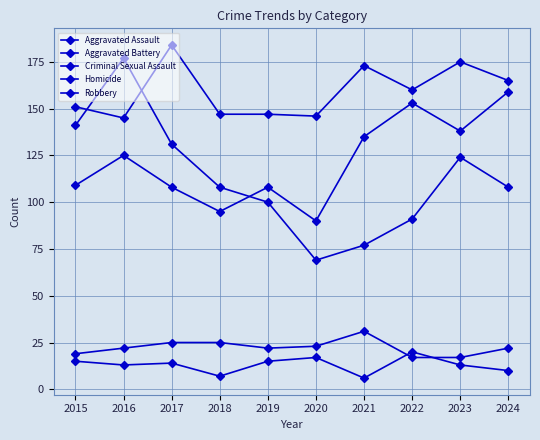

True or false: Robbery and Homicide intersect in this chart.

False